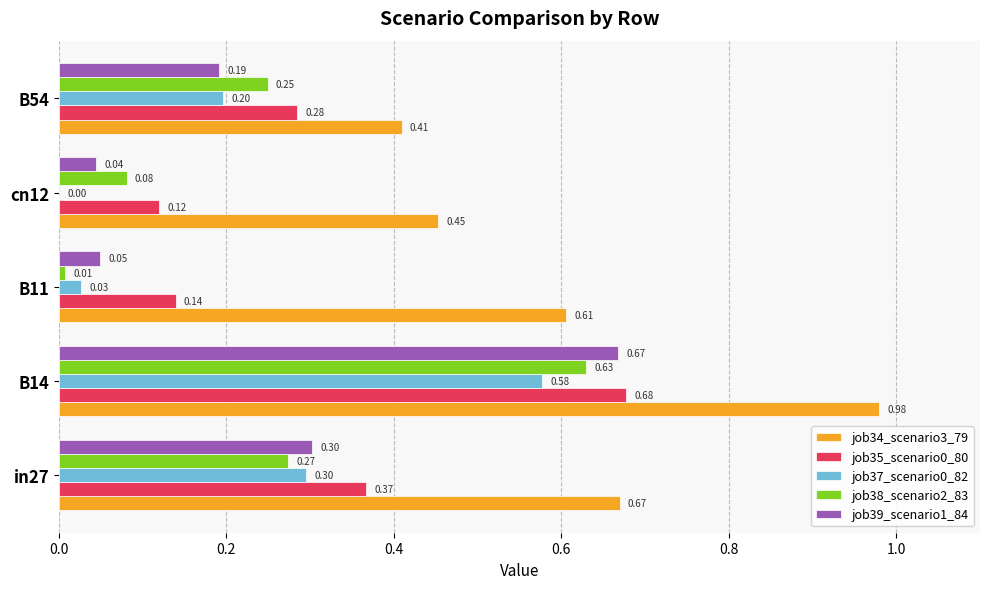

What is the sum of all job38_scenario2_83 values?

1.2